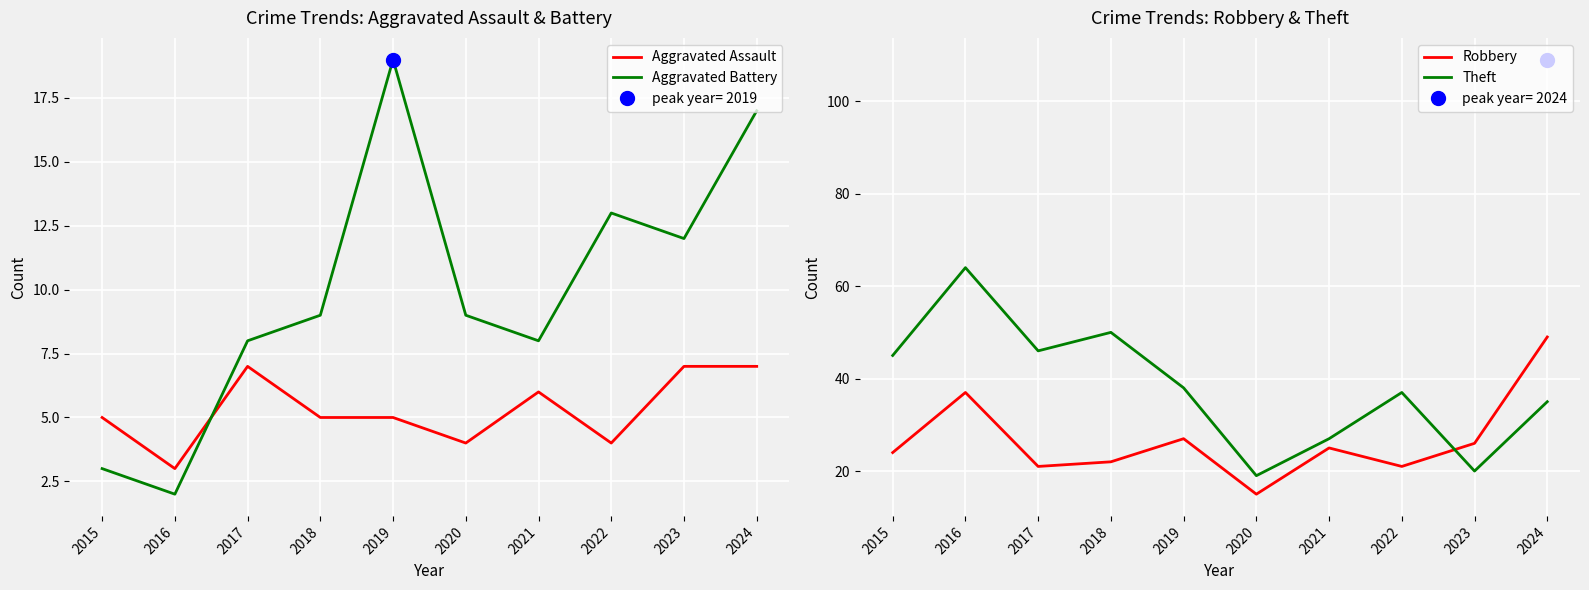

Does the chart display data point markers on the line(s)?

No